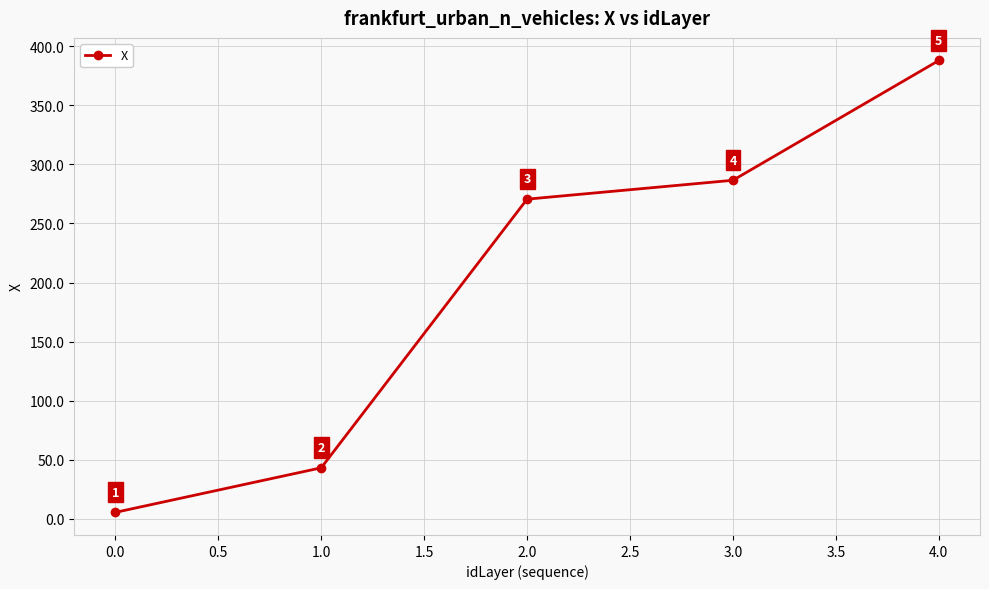

Which category has the highest value across all series?

4.0